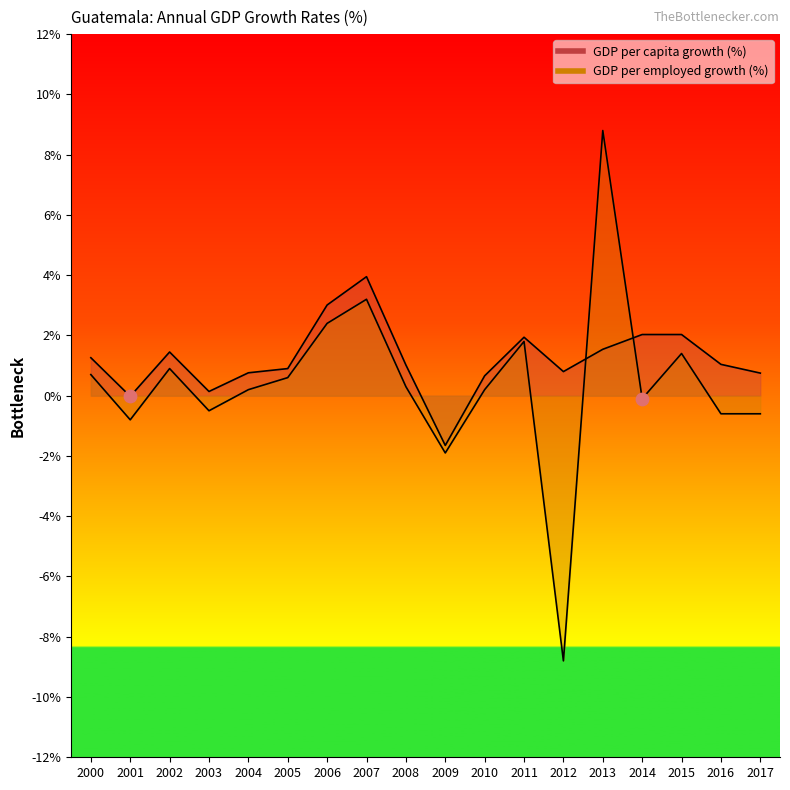

Which series reaches the minimum Y coordinate?

GDP per employed growth (%)